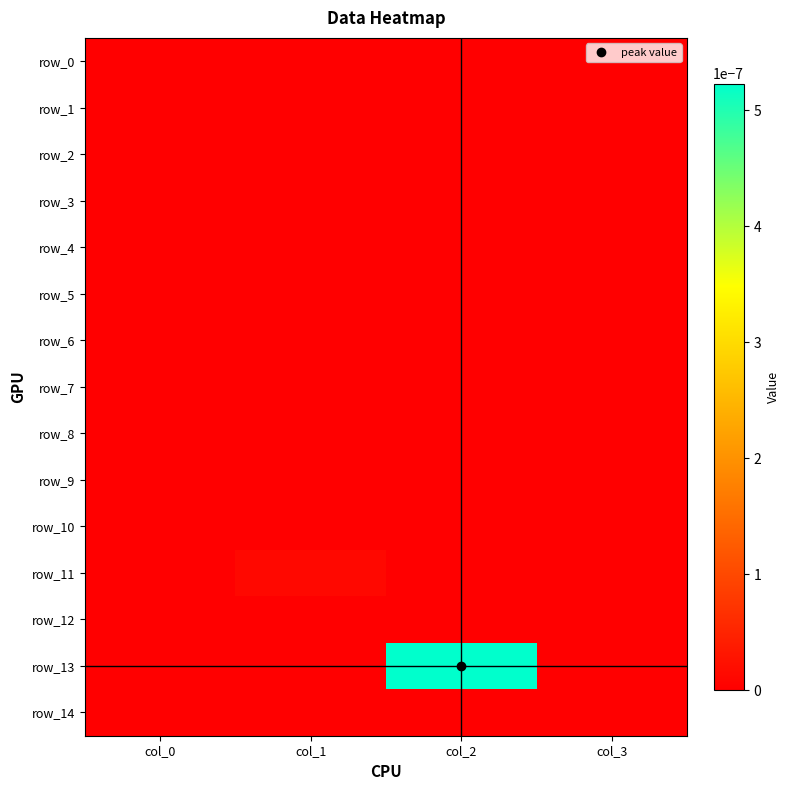

Which label corresponds to the largest value in the chart?

col_2